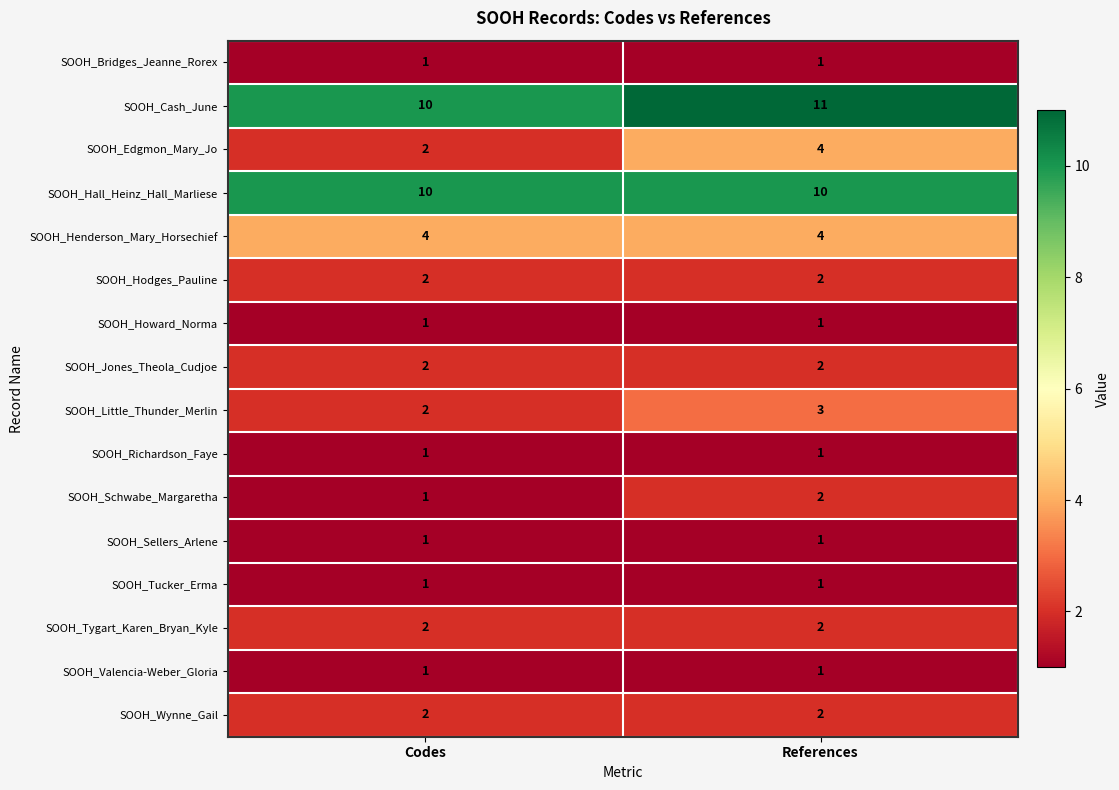

What is the sum of the SOOH_Wynne_Gail values at References and Codes?

4